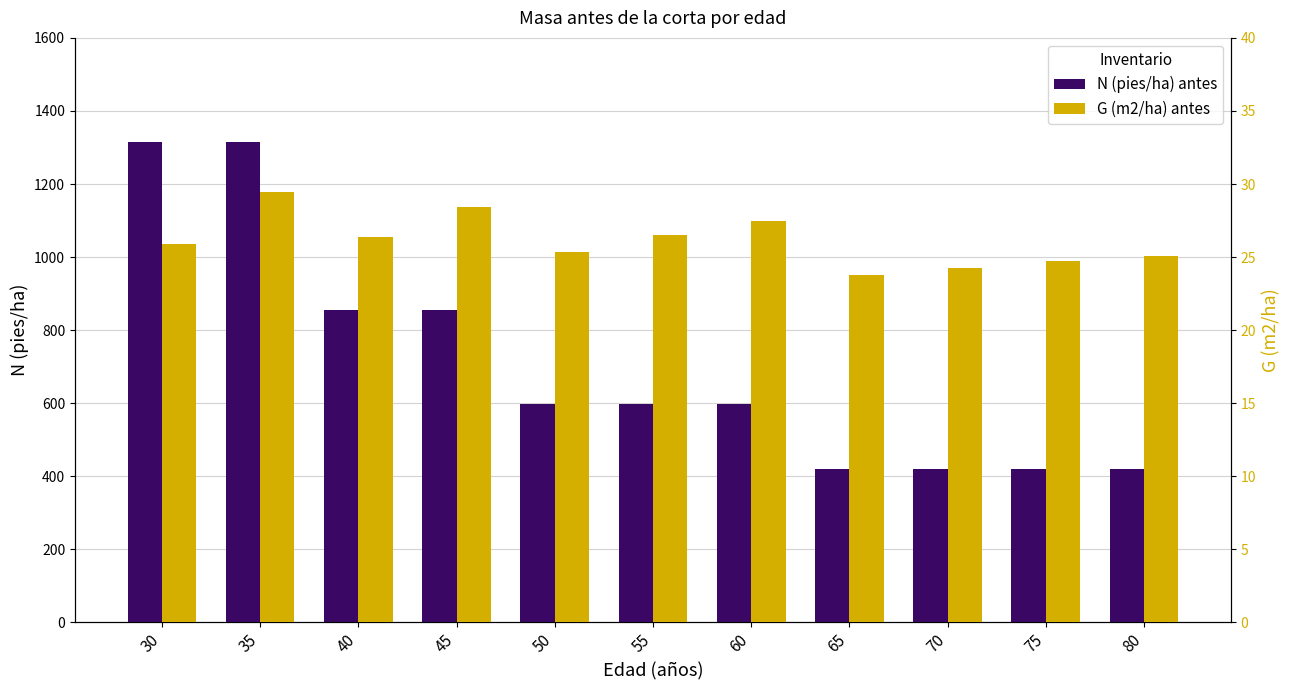

How many bars are there in each group?

2